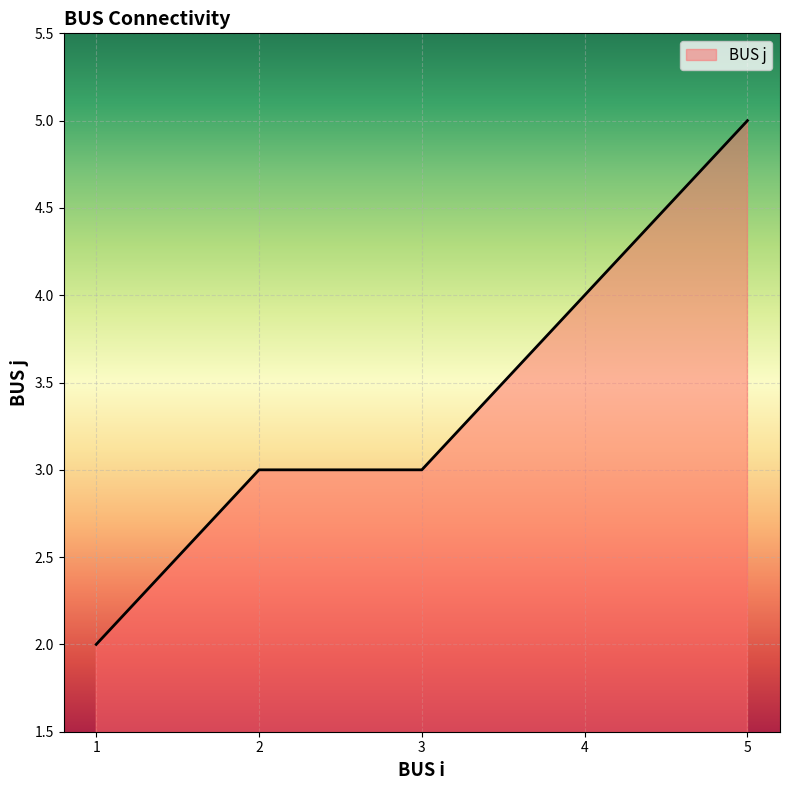

Does the chart have visible grid lines?

Yes